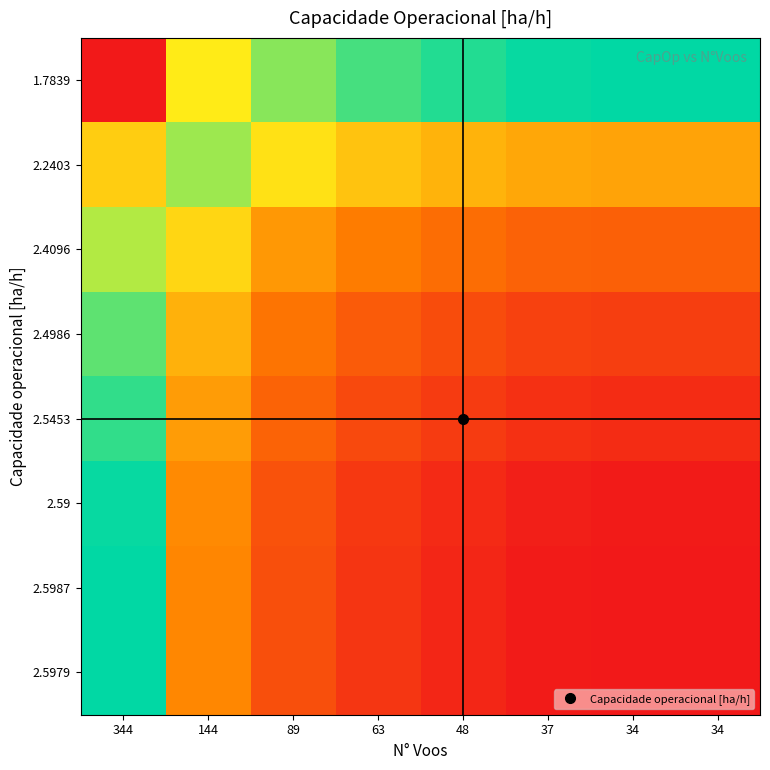

Reading left to right, list all the values displayed in this chart.

1.7839: 344=-1.0	144=-0.4	89=-0.2	63=-0.1	48=-0.0	37=-0.0	34=0.0	34=0.0
2.2403: 344=-0.4	144=0.2	89=0.4	63=0.5	48=0.5	37=0.6	34=0.6	34=0.6
2.4096: 344=-0.2	144=0.4	89=0.6	63=0.7	48=0.7	37=0.8	34=0.8	34=0.8
2.4986: 344=-0.1	144=0.5	89=0.7	63=0.8	48=0.8	37=0.9	34=0.9	34=0.9
2.5453: 344=-0.1	144=0.6	89=0.8	63=0.8	48=0.9	37=0.9	34=0.9	34=0.9
2.59: 344=-0.0	144=0.6	89=0.8	63=0.9	48=0.9	37=1.0	34=1.0	34=1.0
2.5987: 344=-0.0	144=0.6	89=0.8	63=0.9	48=1.0	37=1.0	34=1.0	34=1.0
2.5979: 344=-0.0	144=0.6	89=0.8	63=0.9	48=1.0	37=1.0	34=1.0	34=1.0